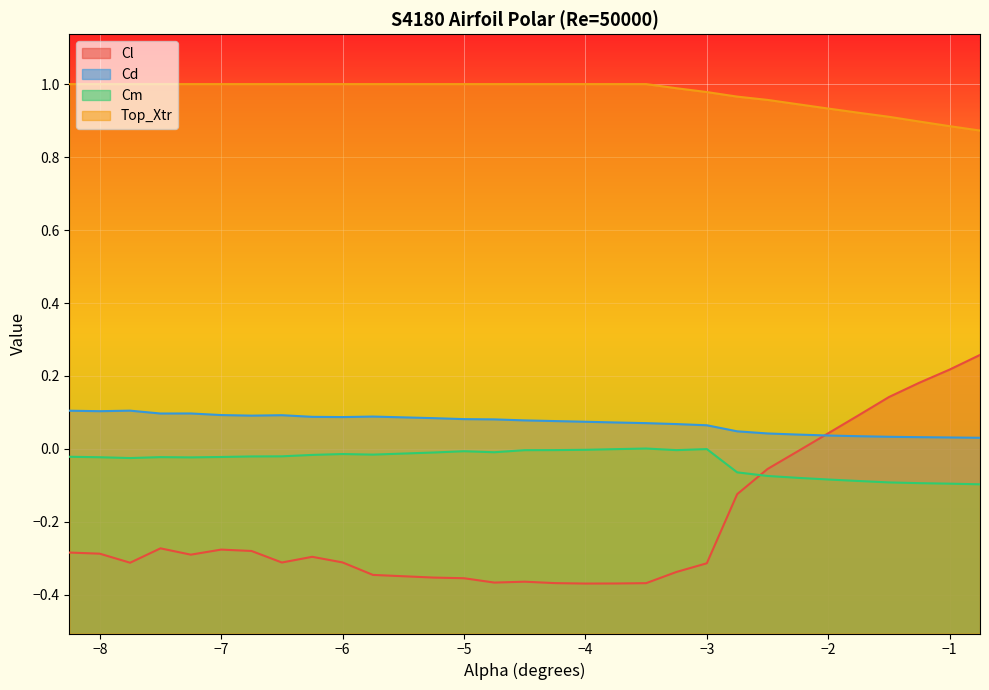

How many distinct data groups are displayed?

4